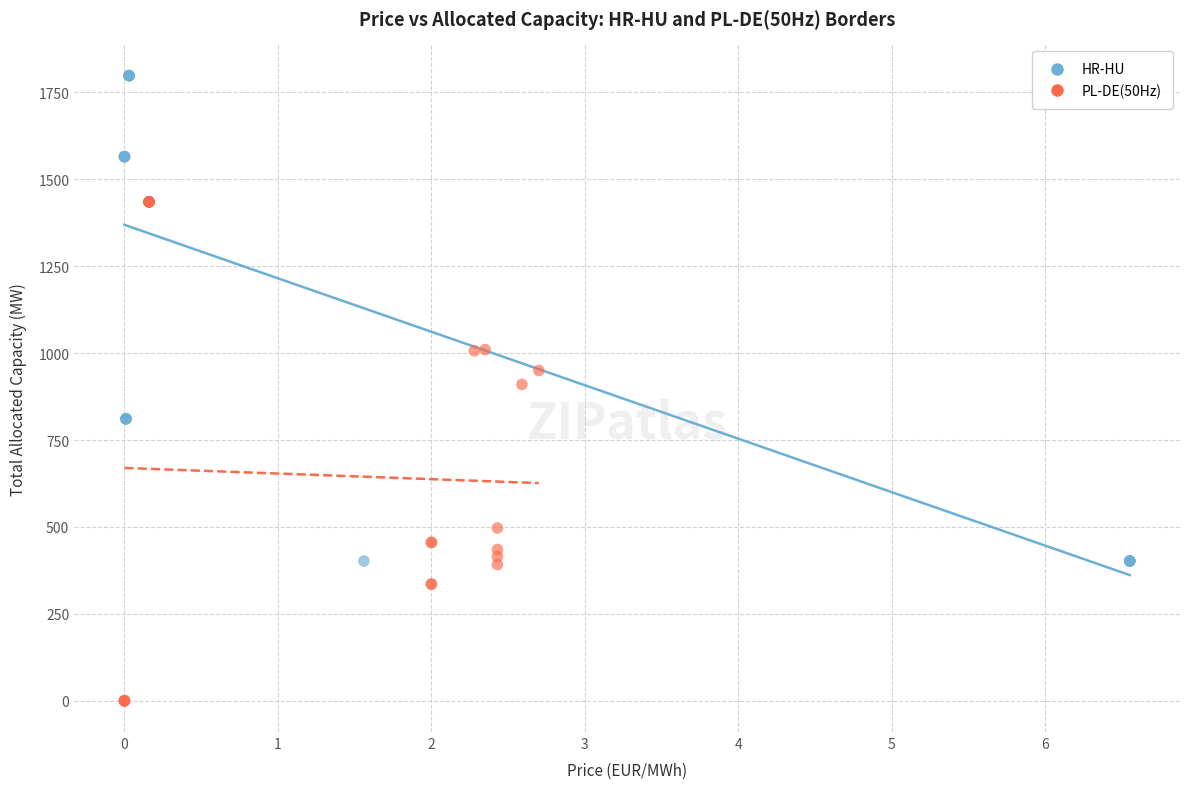

Which series has the widest spread of Y values?

PL-DE(50Hz)